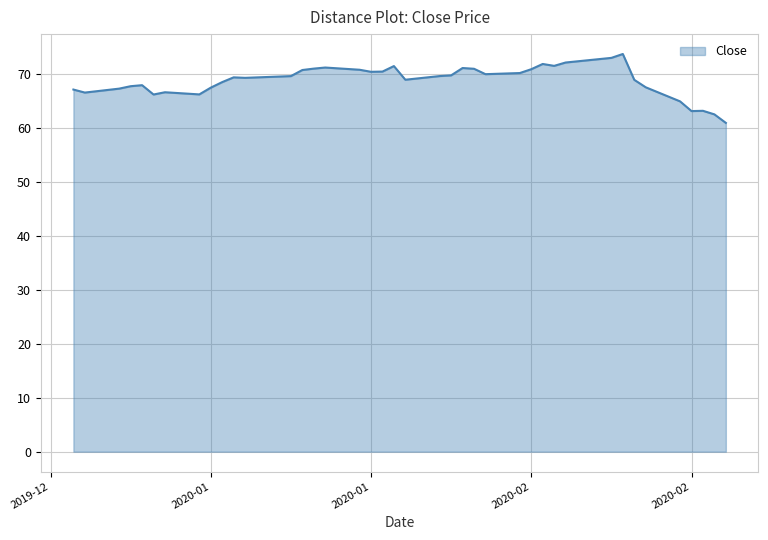

What is the greatest value displayed?

73.7